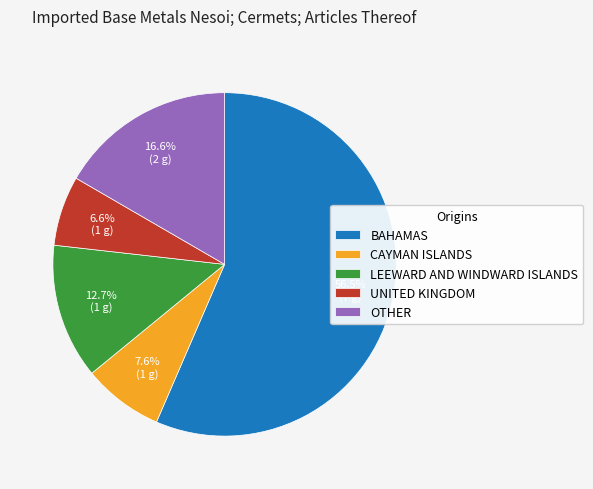

Is BAHAMAS the majority of the pie?

Yes